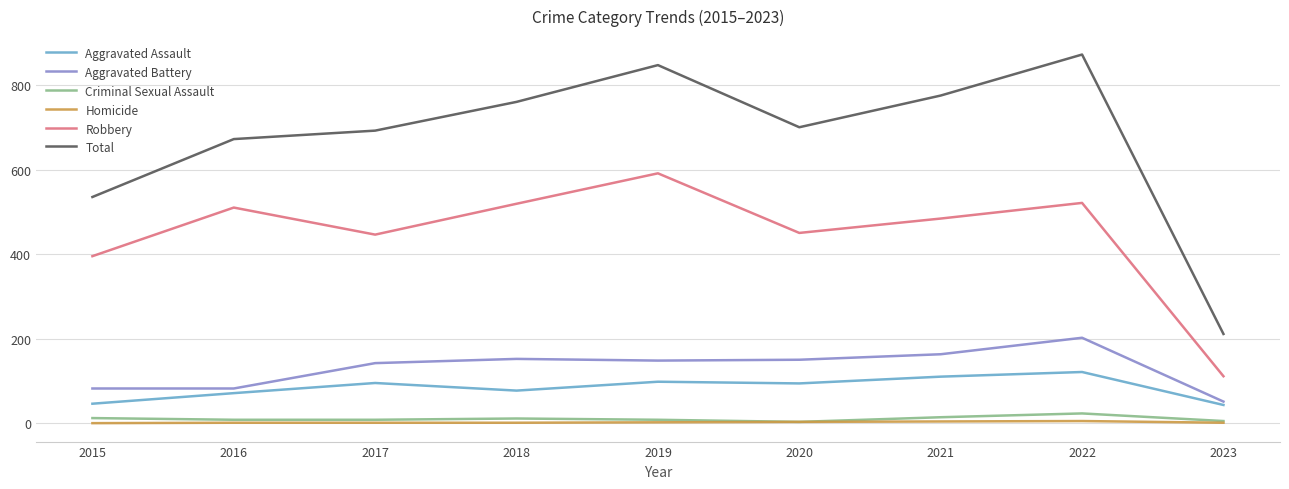

Between 2015 and 2020, which series saw the biggest shift?

Total